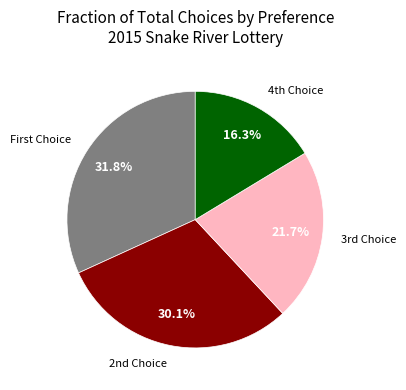

What is the largest slice in the pie chart?

First Choice